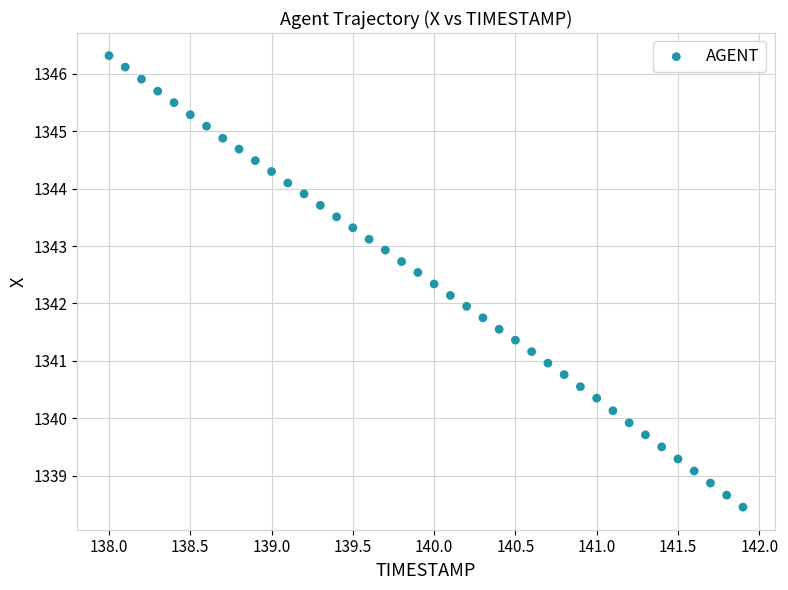

What is the range of X values (max minus min)?

3.9